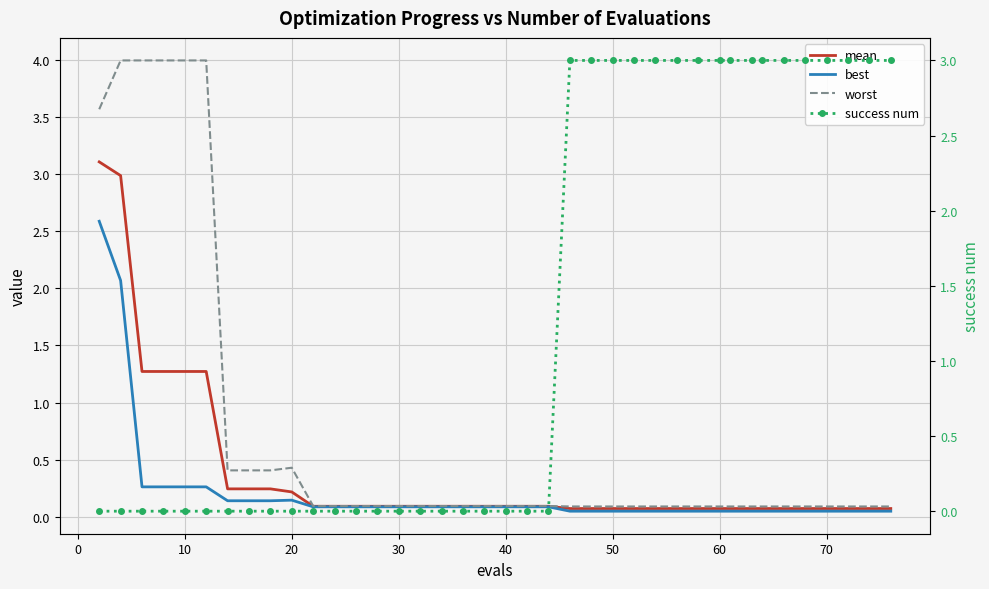

At how many categories does at least one series exceed 0?

39